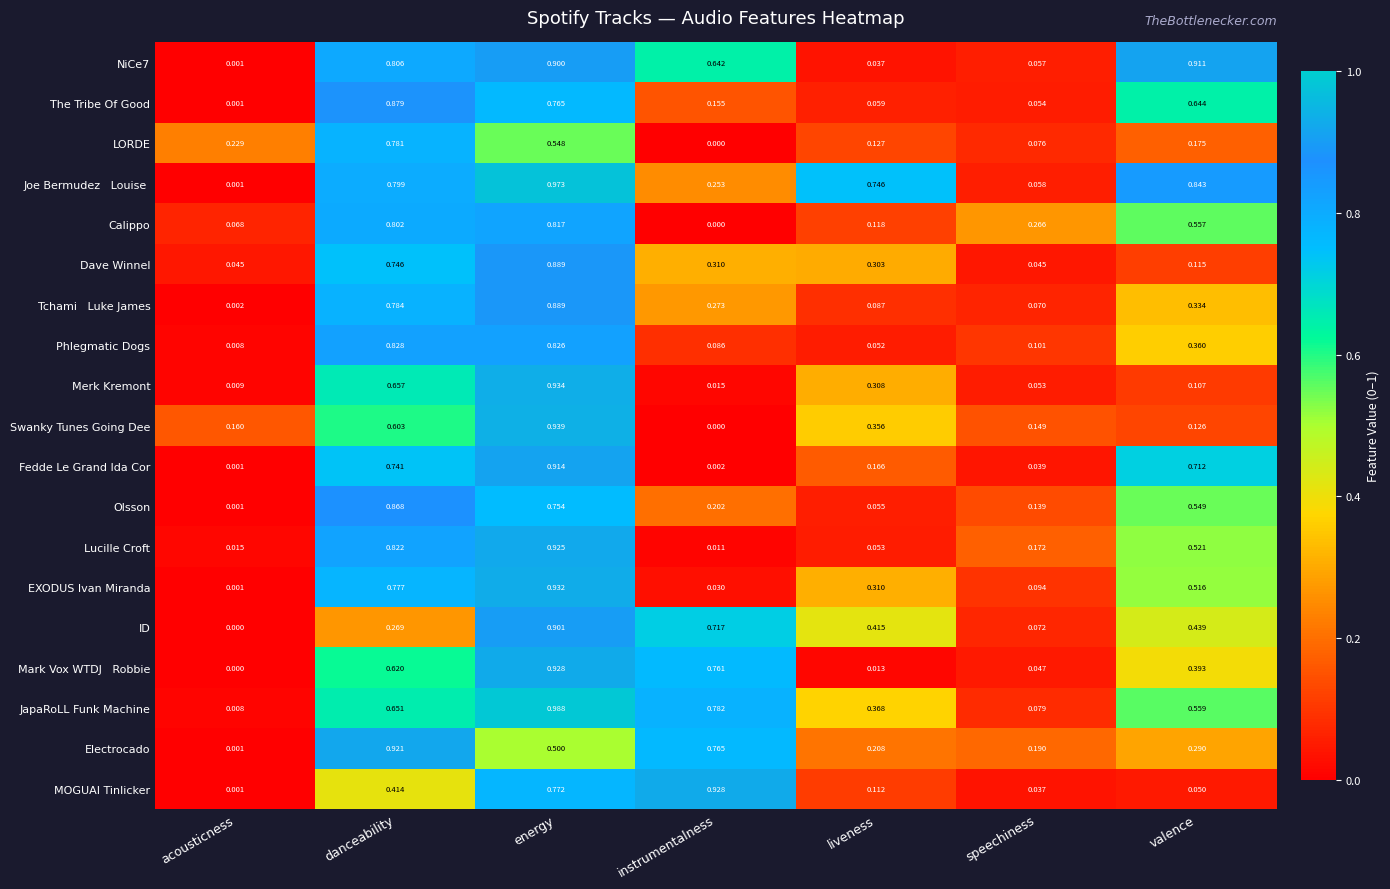

Which series changed the most between danceability and instrumentalness?

Lucille Croft